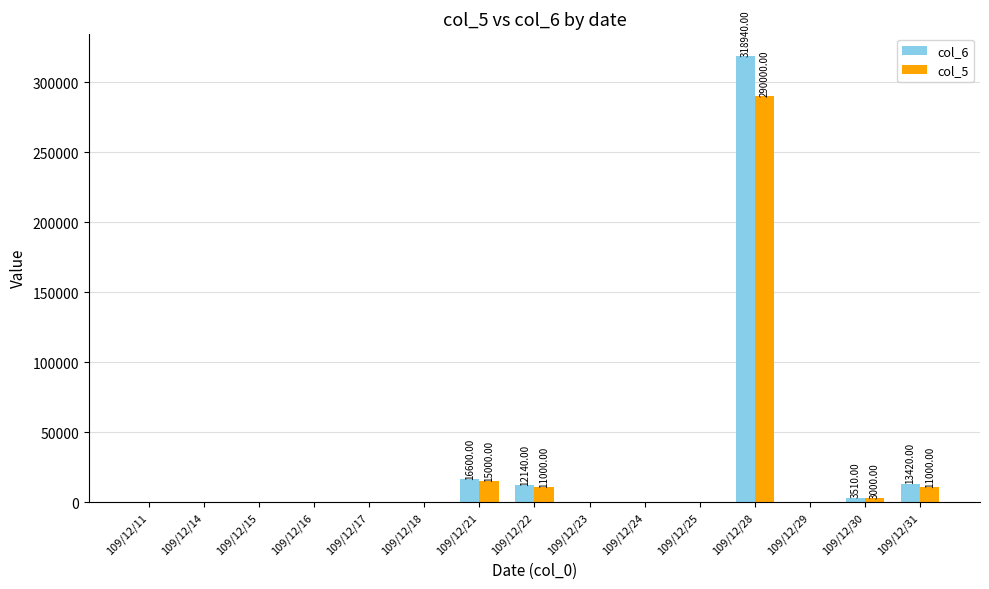

How many distinct data groups are displayed?

2